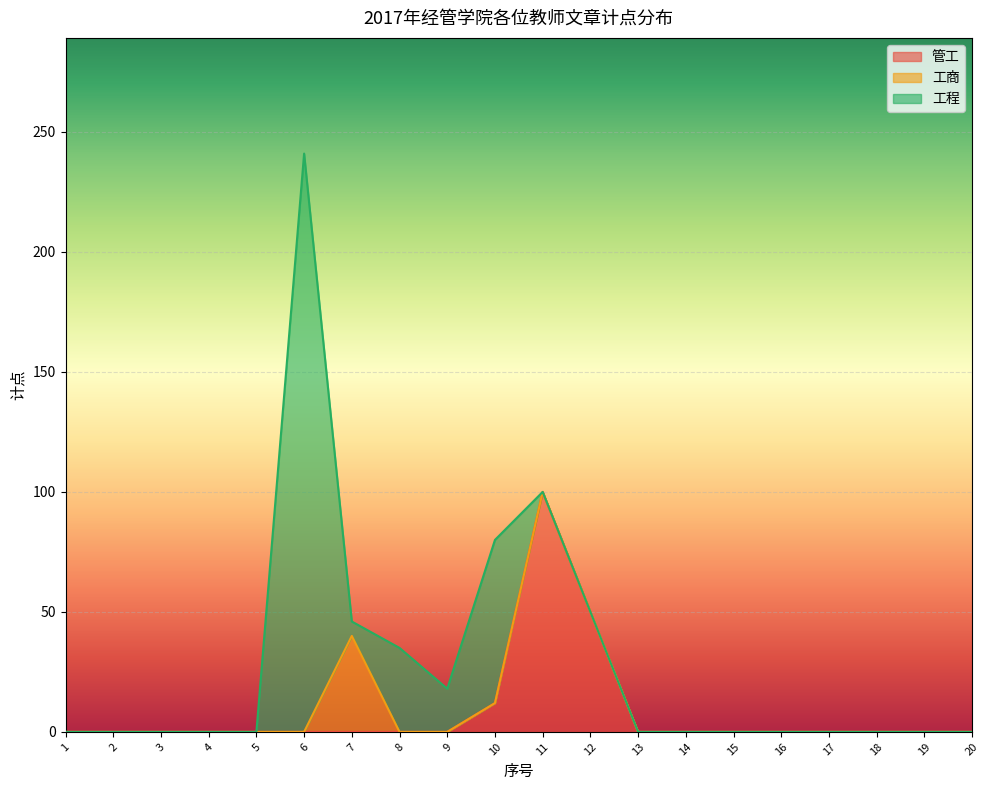

The value of 管工 at 4 is 0. True or false?

True